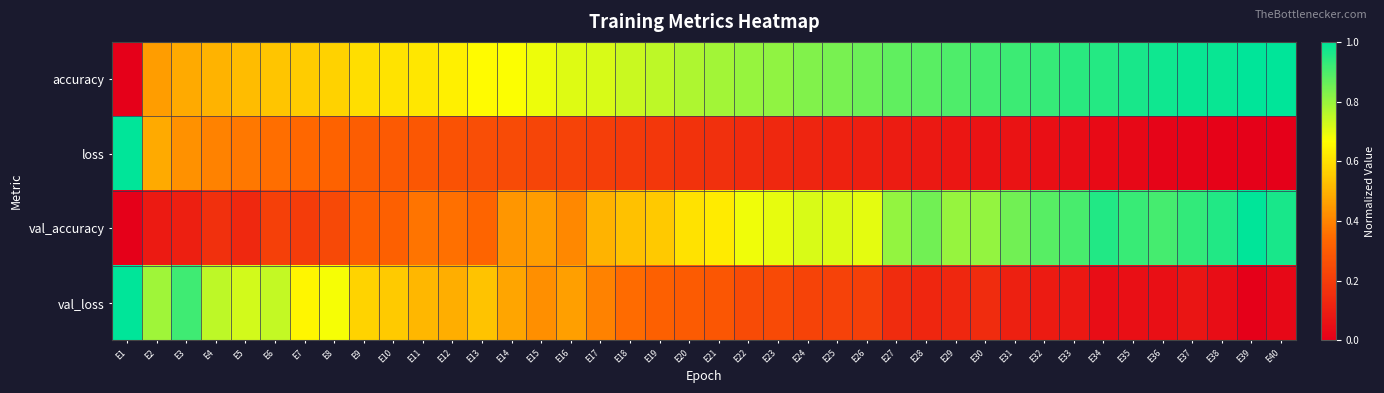

What is the total value across all series at E14?

1.8